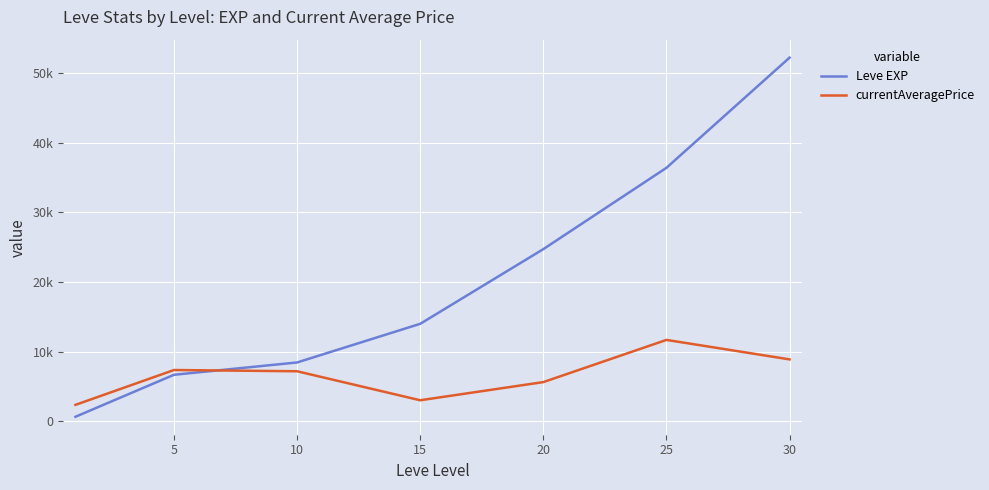

True or false: currentAveragePrice has more than 1 points higher than both neighbors.

True